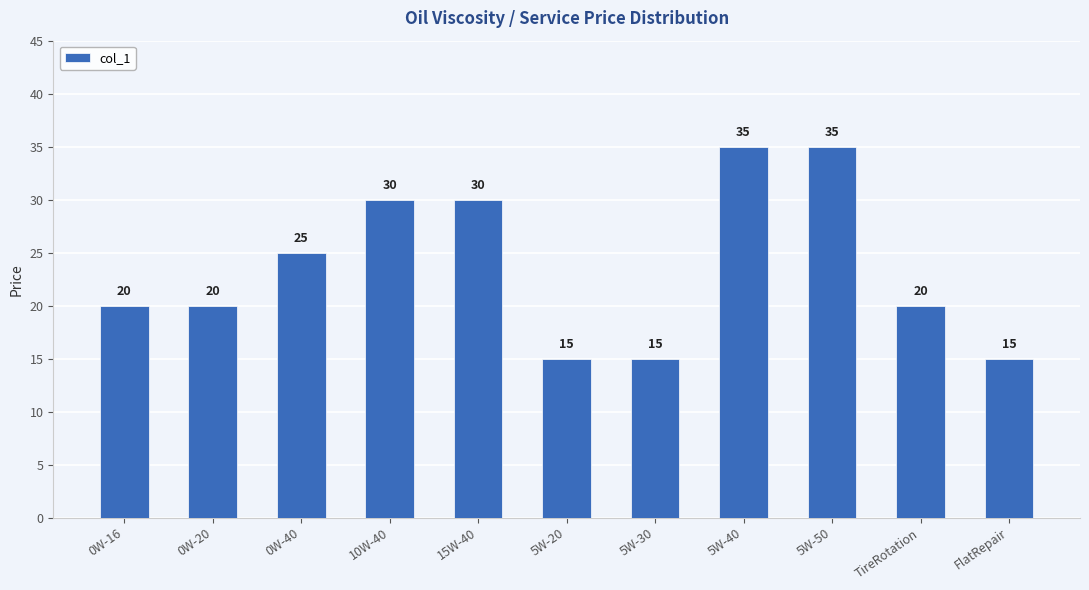

The value at 15W-40 is 14. True or false?

False